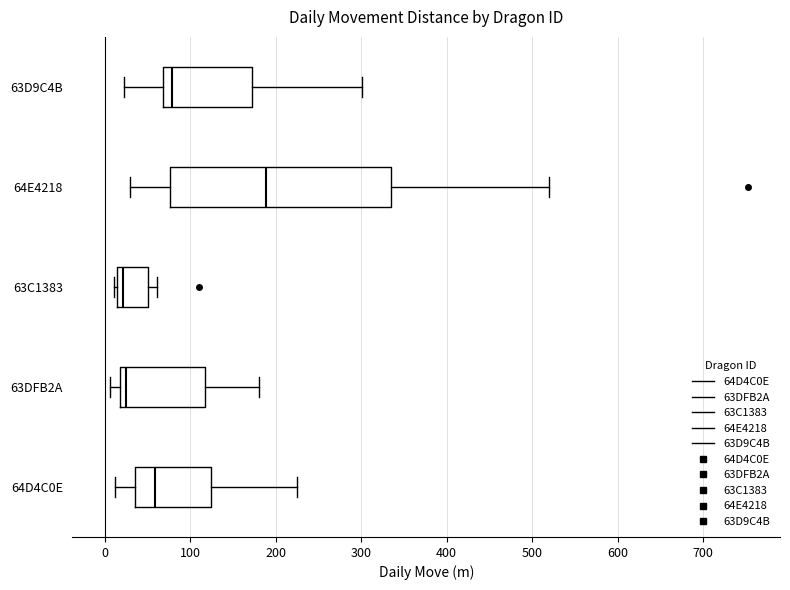

Which box's median line is the furthest to the right?

64E4218